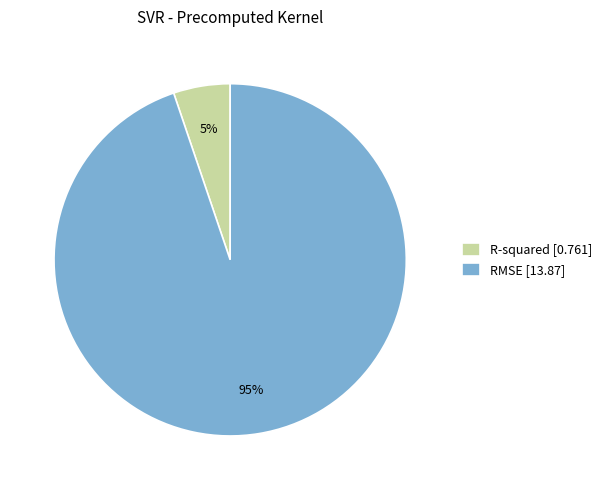

How many slices are in this pie chart?

2